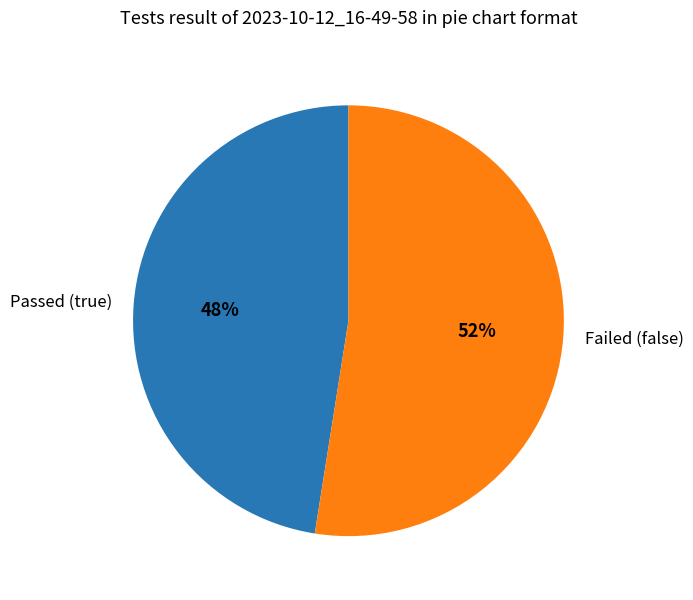

How many slices are in this pie chart?

2